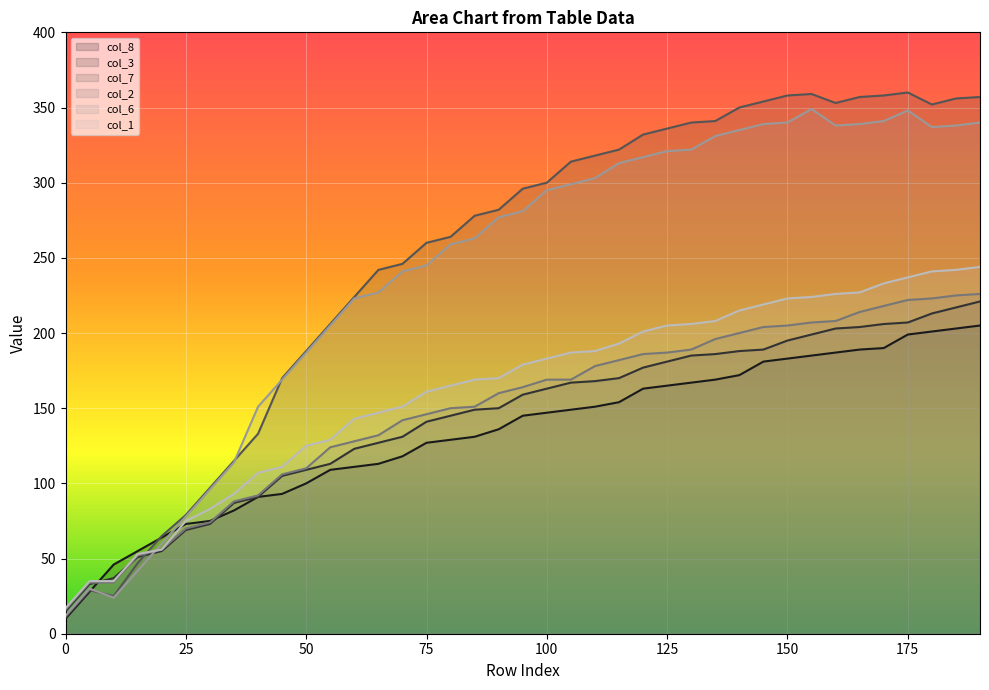

At which label is col_3 closest to 118?

55